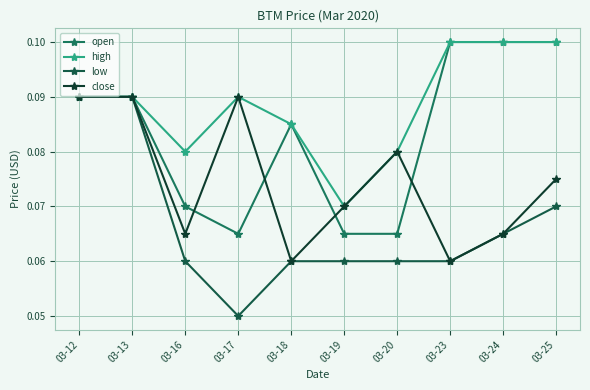

Between 03-12 and 03-19, which series saw the biggest shift?

low